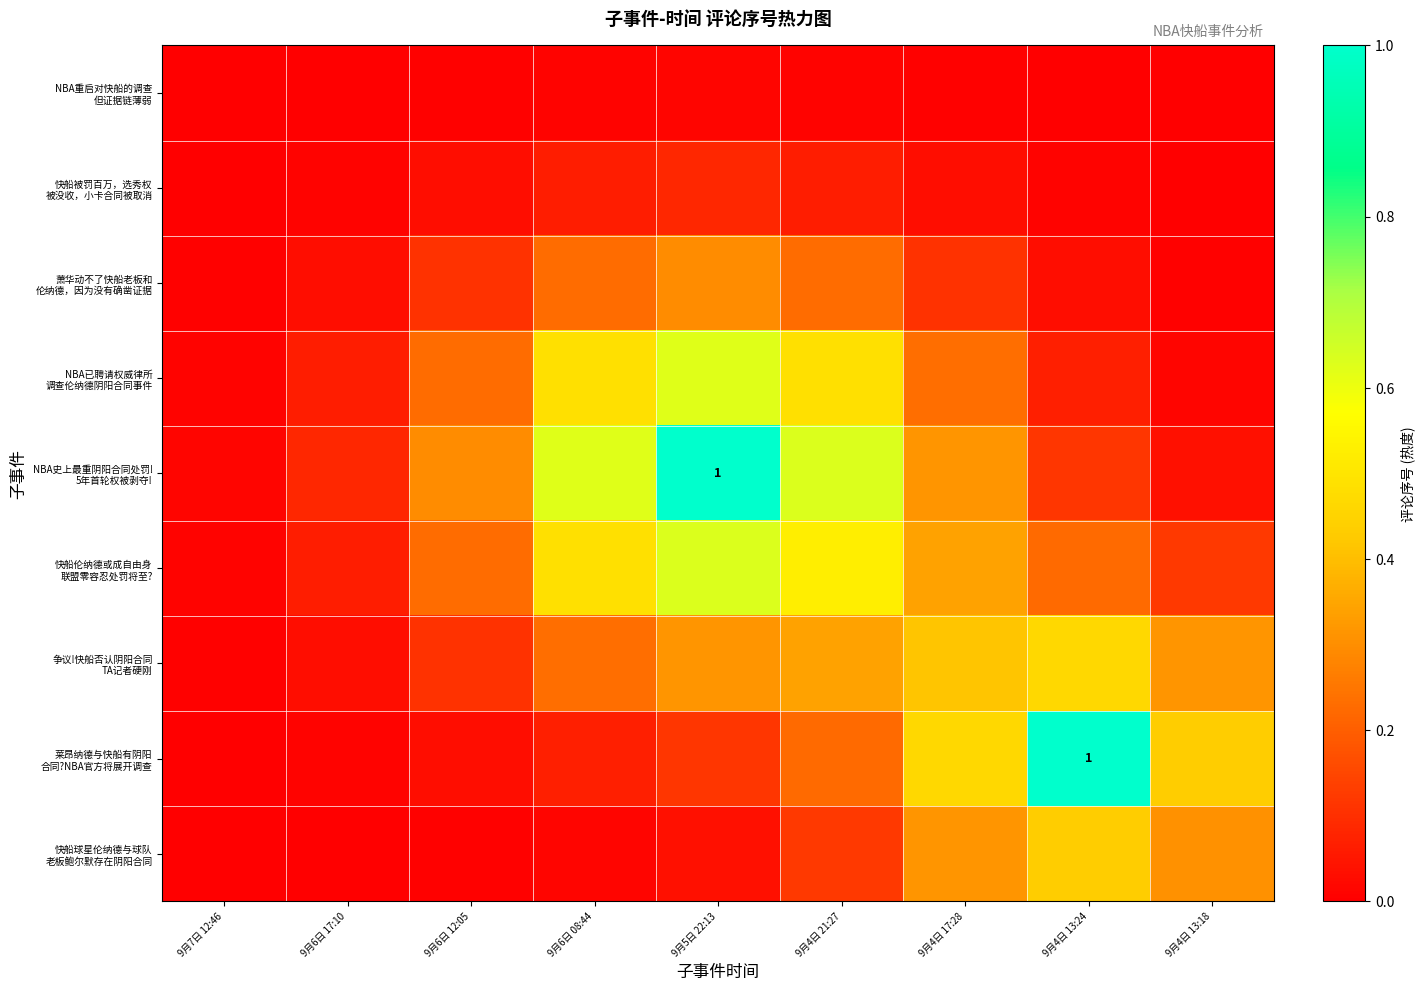

Which series has the largest range (max minus min)?

NBA史上最重阴阳合同处罚! 5年首轮权被剥夺!